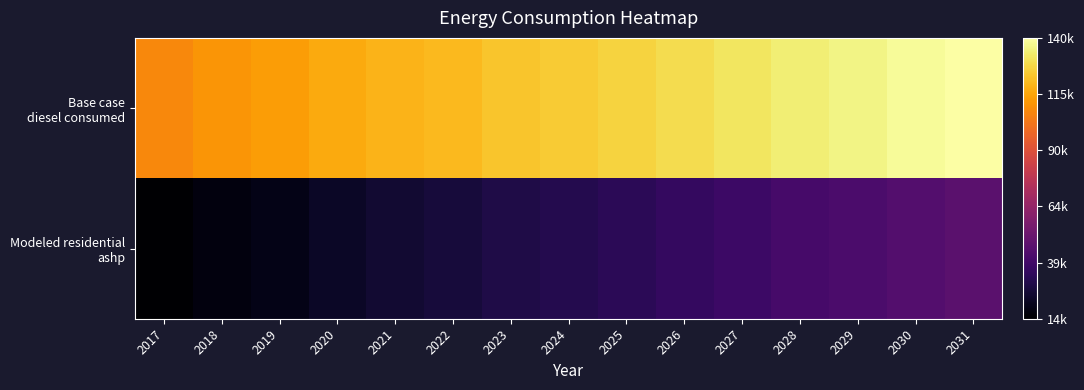

Which series has the largest total across all categories?

Base case diesel consumed